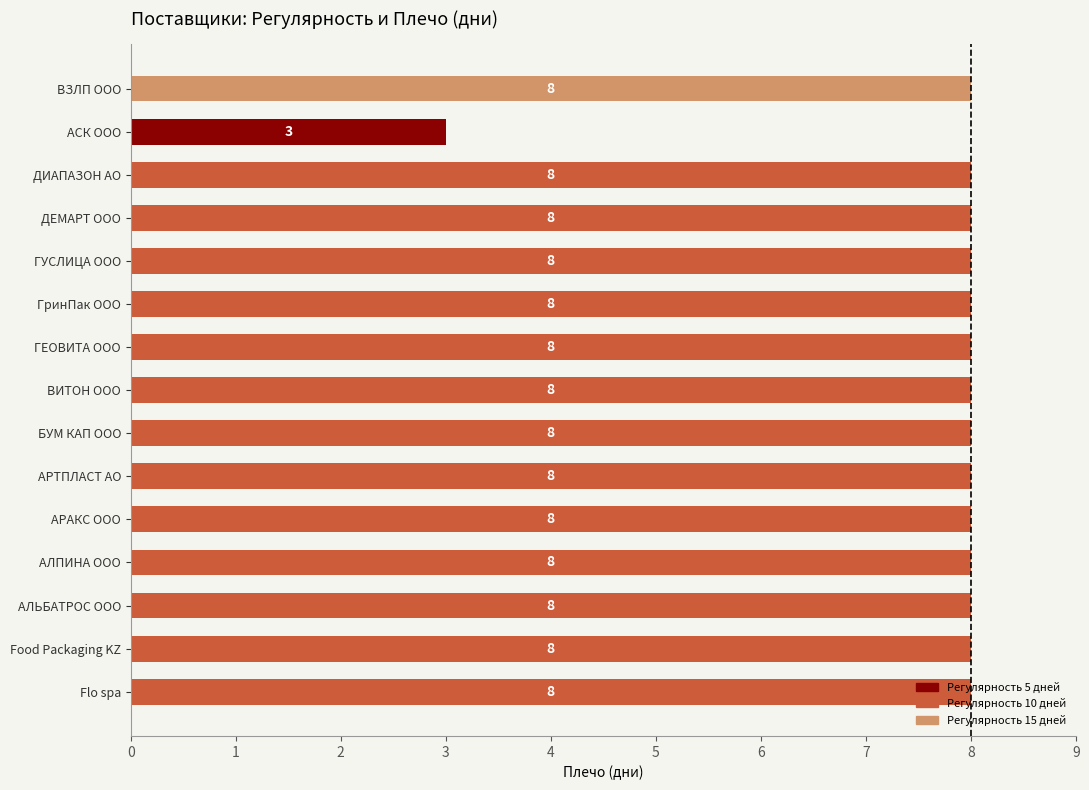

What is the ratio of the value at АСК ООО to the value at ДЕМАРТ ООО?

0.4